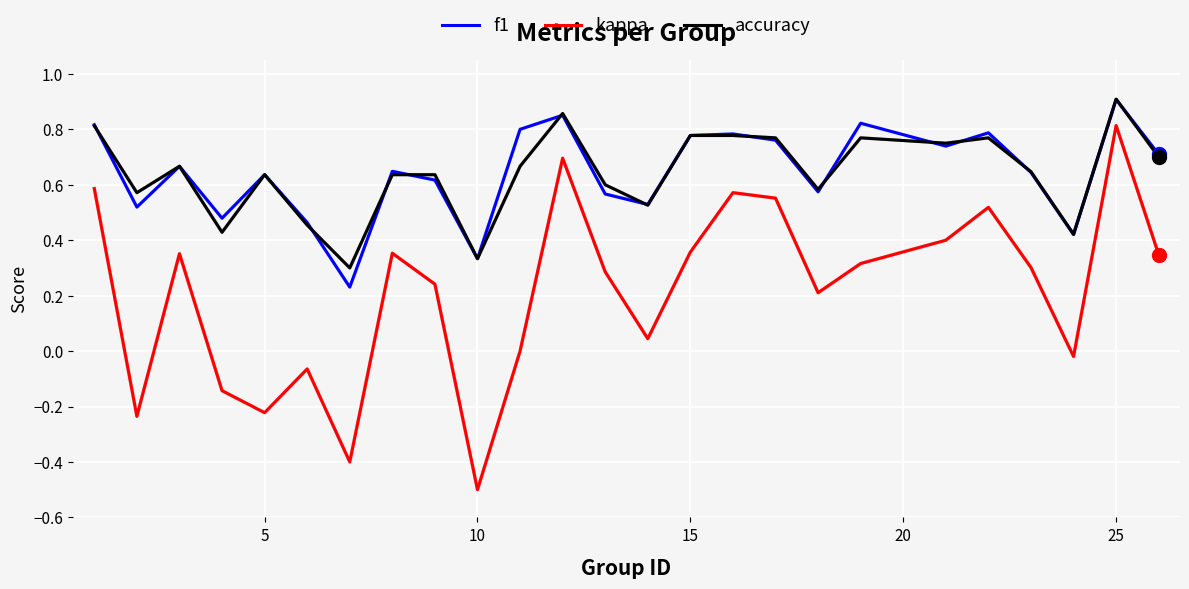

In f1, how many points are higher than both neighbors (excluding endpoints)?

8